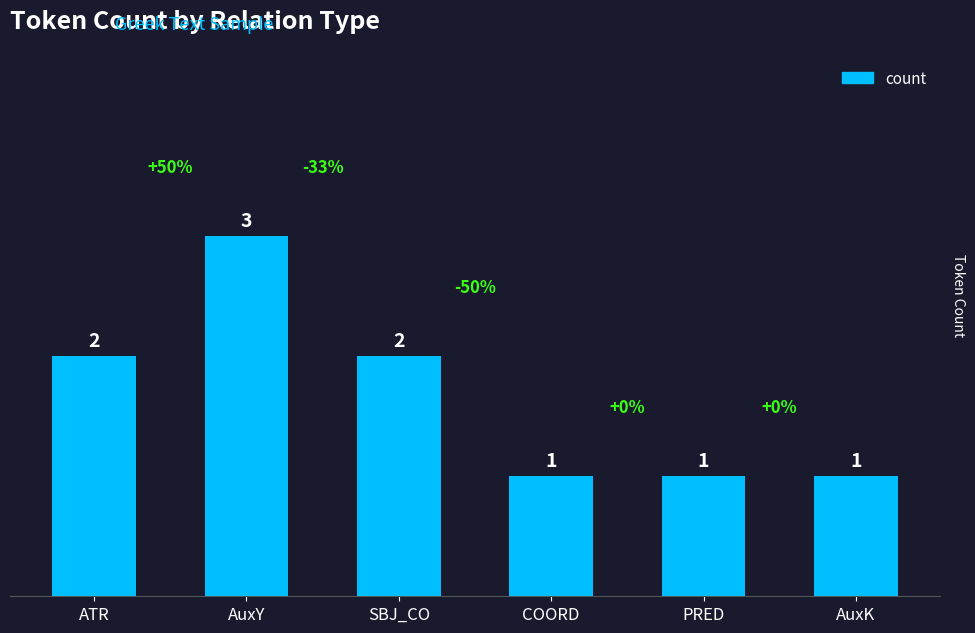

What is the greatest value displayed?

3